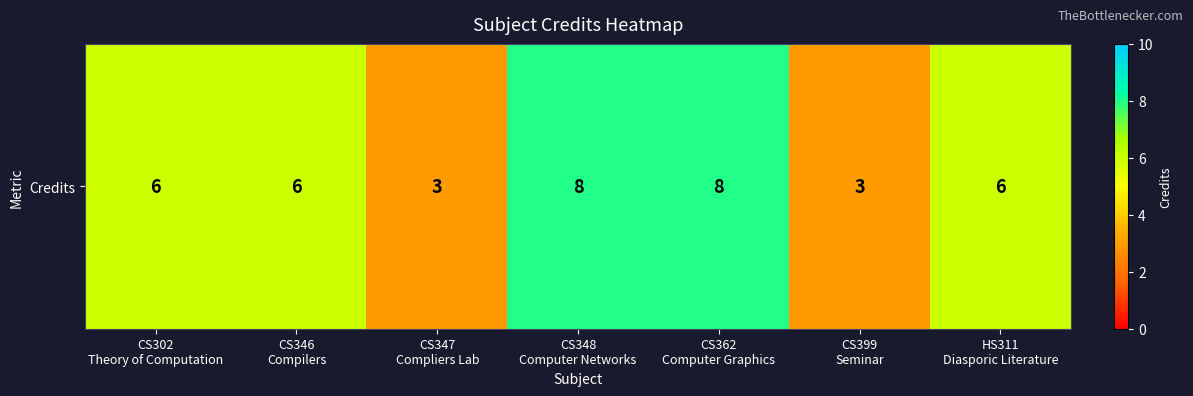

Count the number of categories in the chart.

7